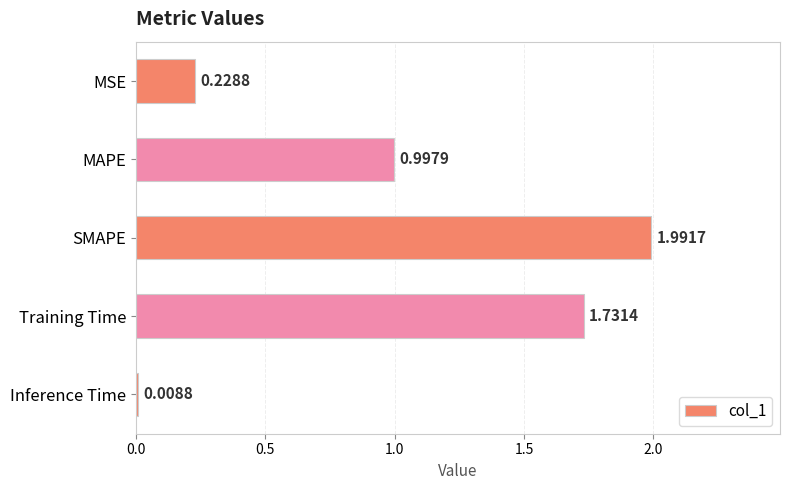

Are the bars horizontal?

Yes